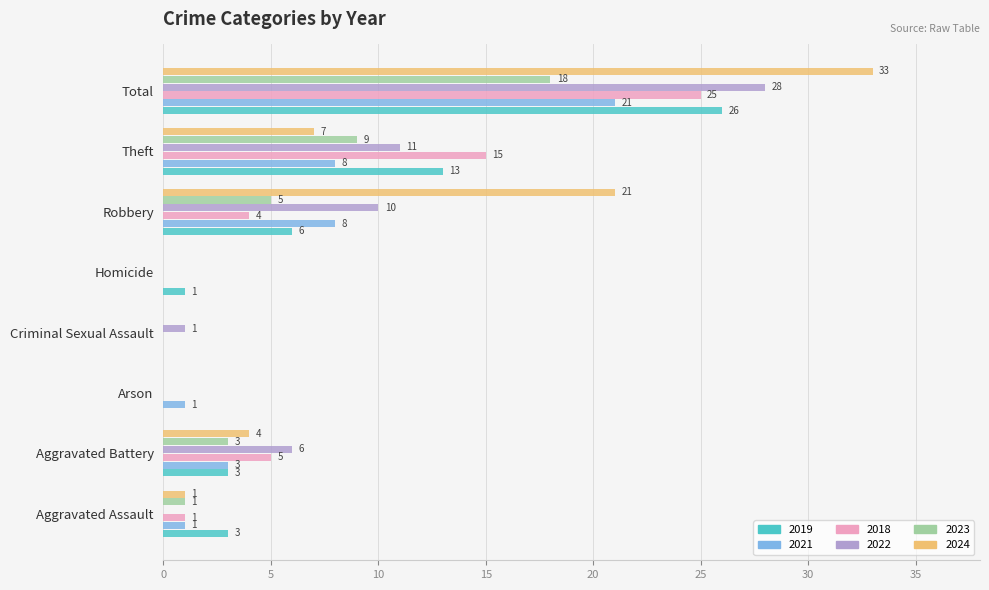

What is the total value across all series at Theft?

63